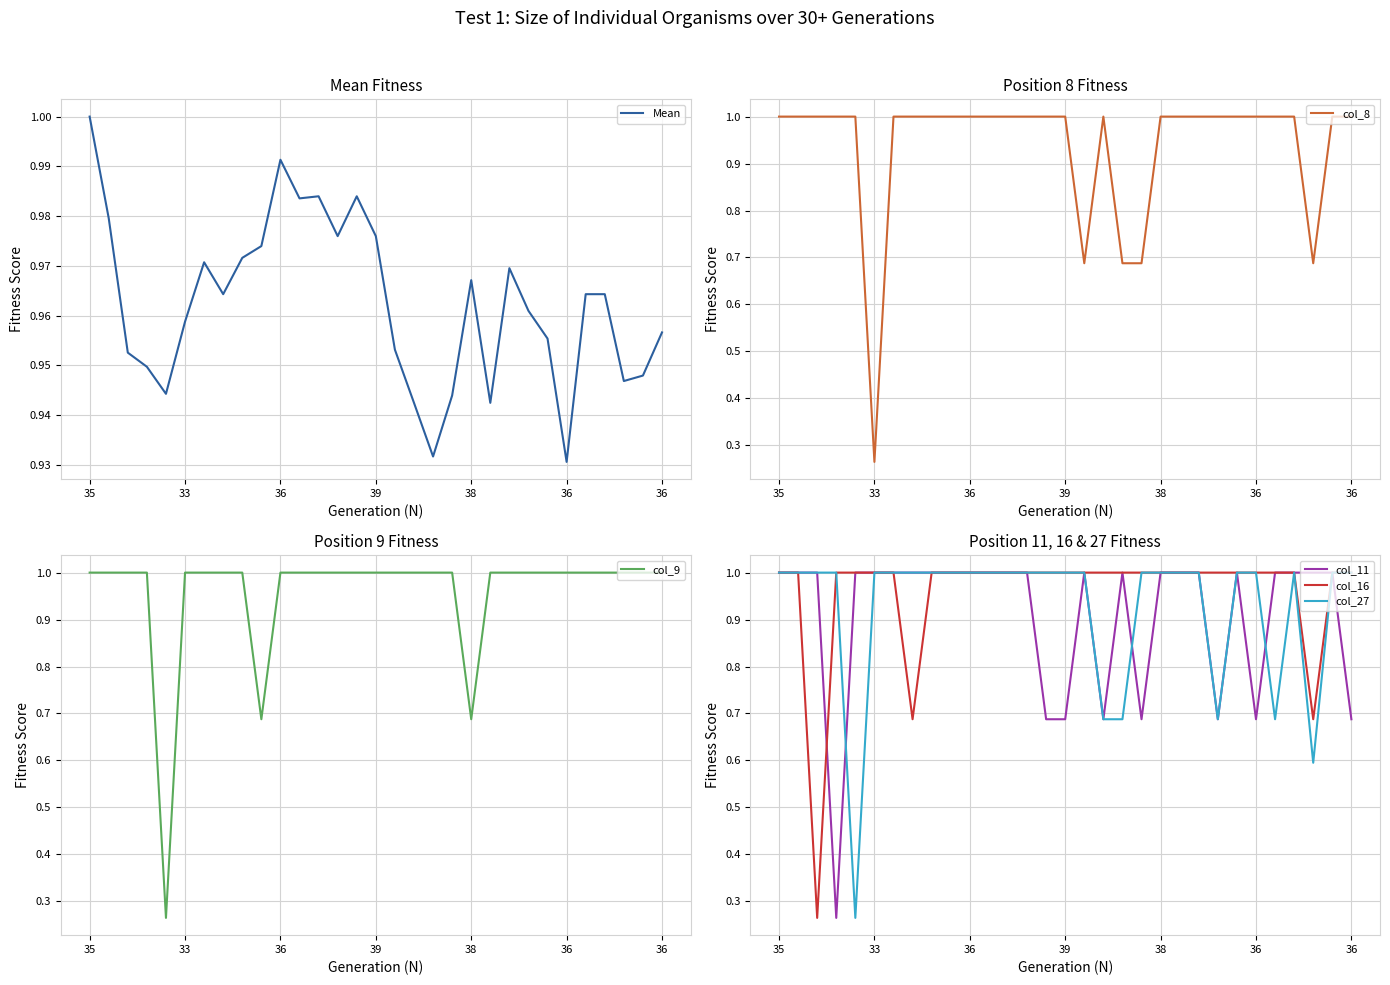

True or false: col_16 and col_27 cross at least once.

False